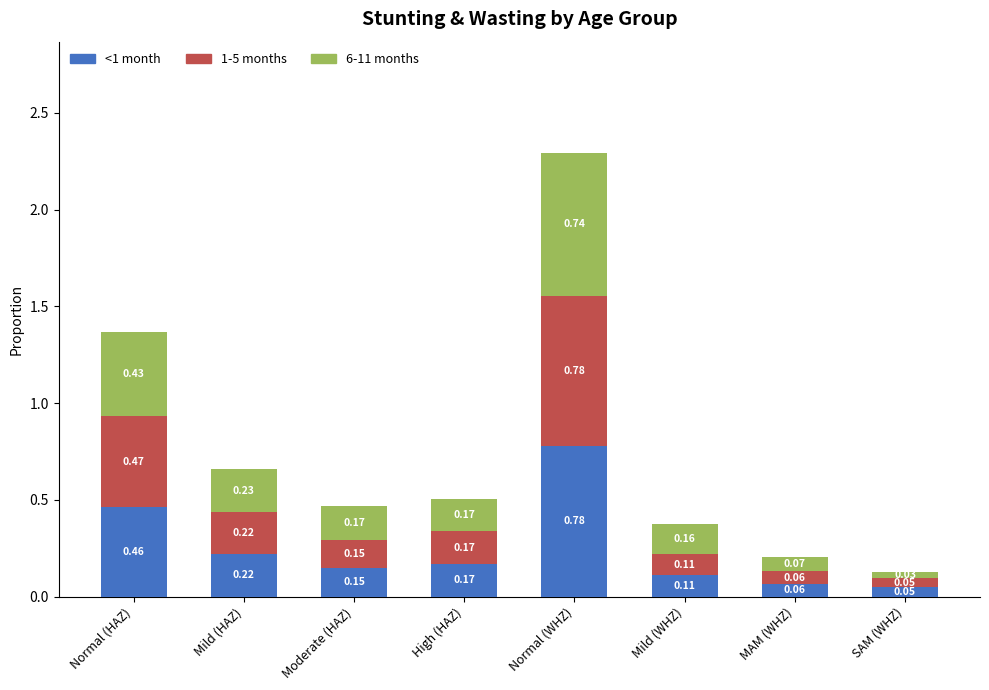

Are the bars grouped side by side (vs. stacked)?

No